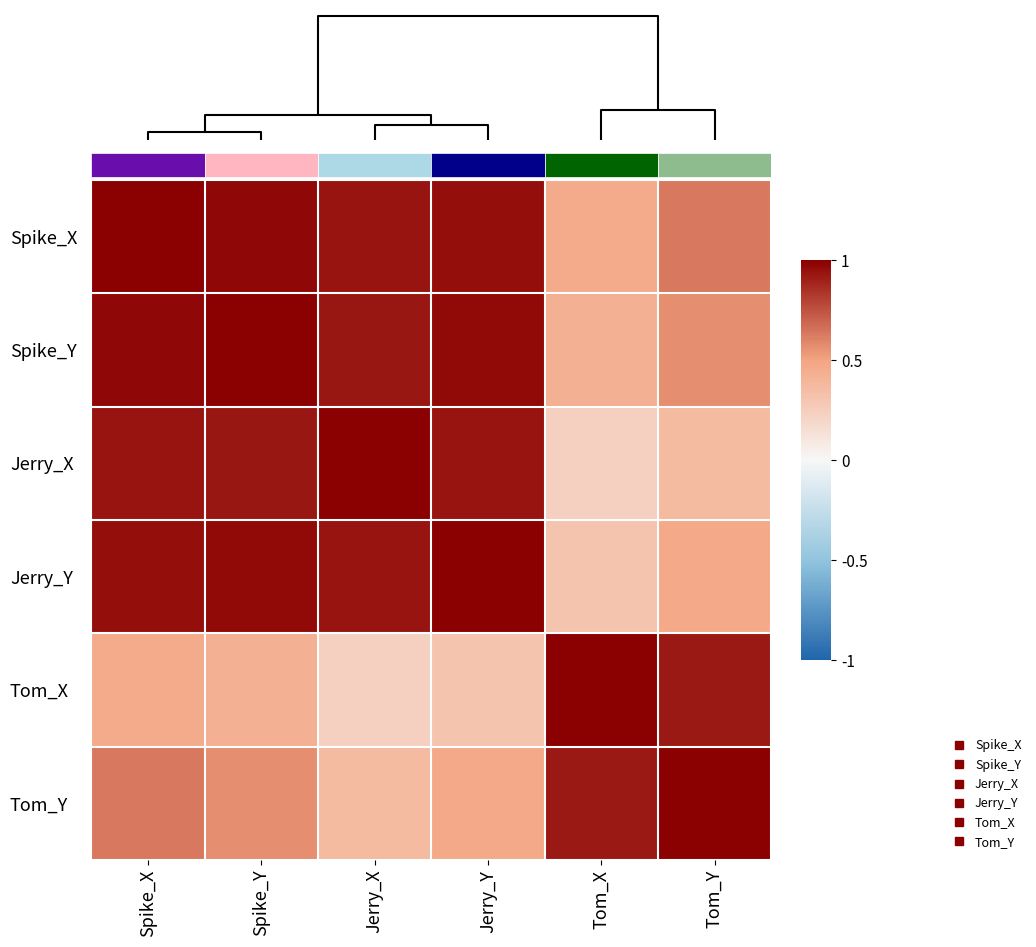

What is the sum of all row_2 values?

4.4